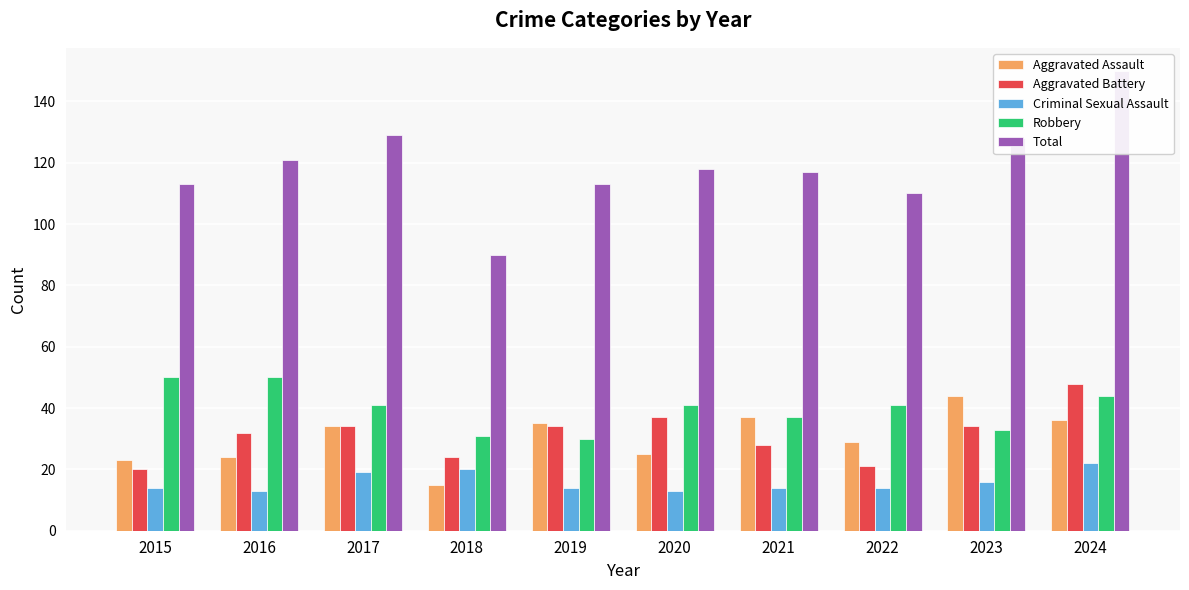

The Aggravated Assault series shows 8 at 2016. True or false?

False